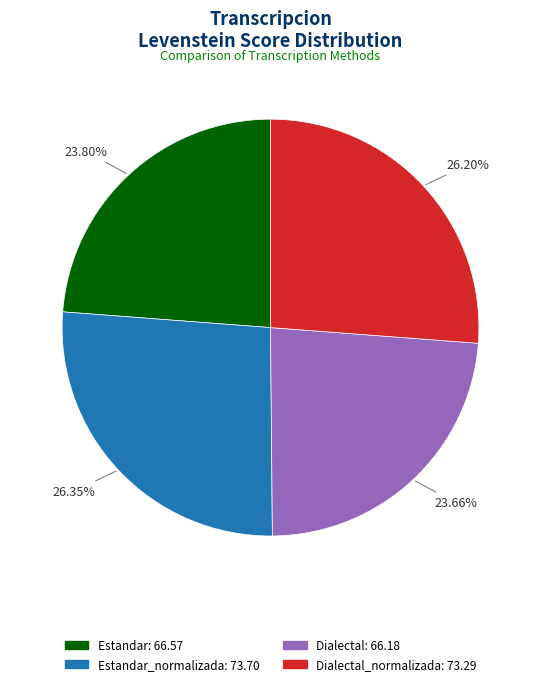

Is there a majority slice in this chart?

No